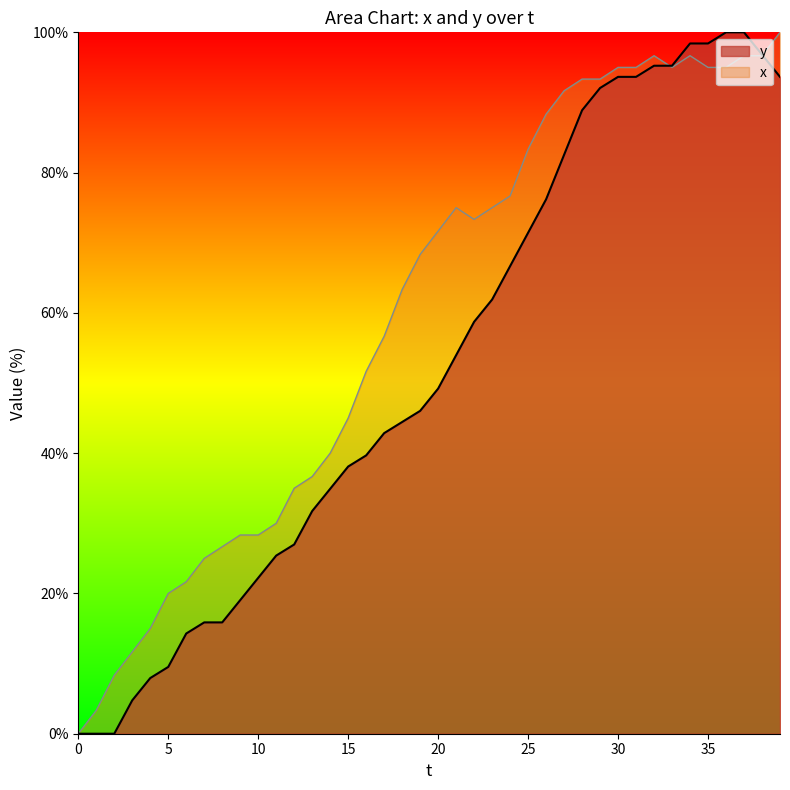

List the series in order of their overall mean, lowest first.

y, x